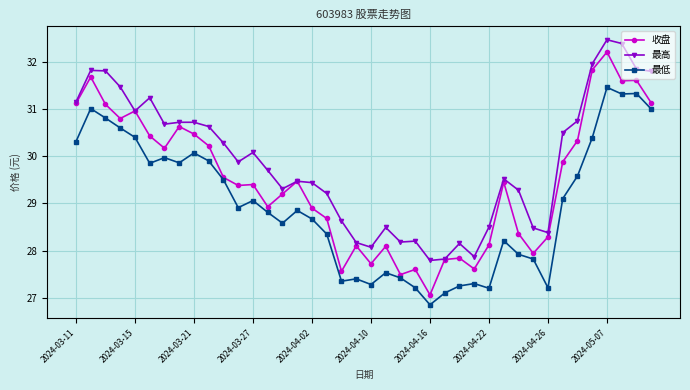

What is the maximum value shown in the chart?

32.5